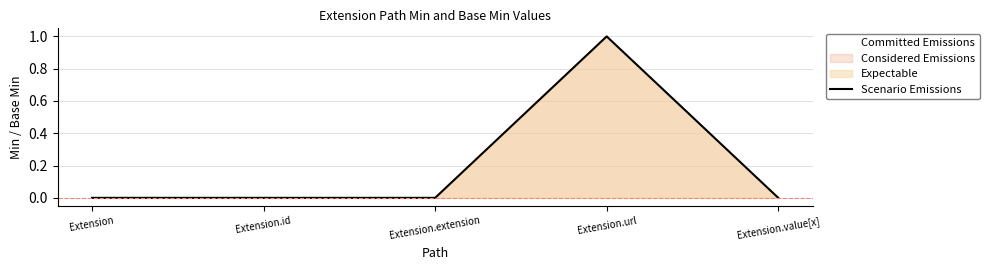

List the labels in order of value, largest first.

Extension.url, Extension, Extension.id, Extension.extension, Extension.value[x]